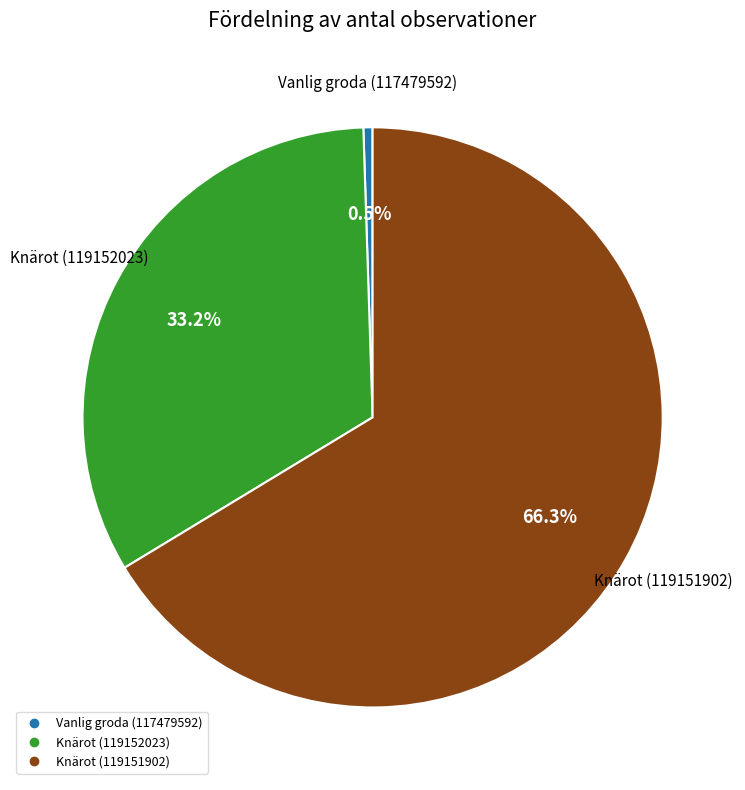

Approximately how many times larger is the value at Knärot (119151902) compared to Vanlig groda (117479592)?

130.0